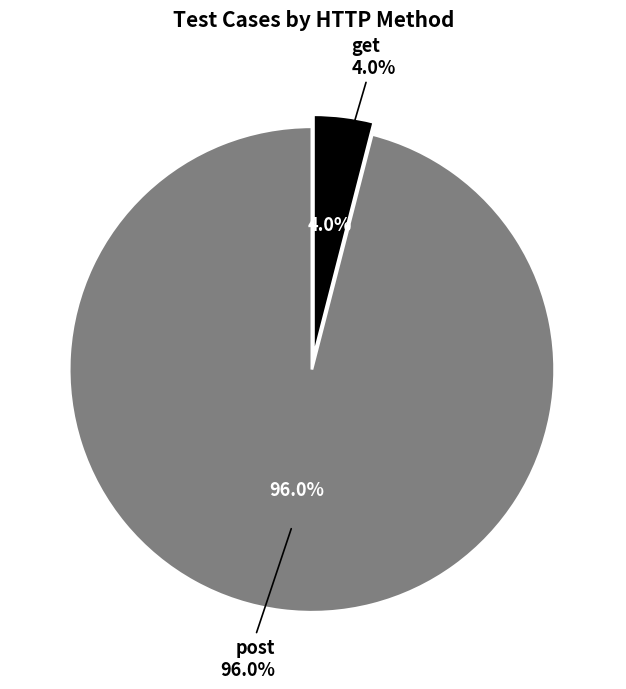

What percentage do get and post together represent?

100.0%